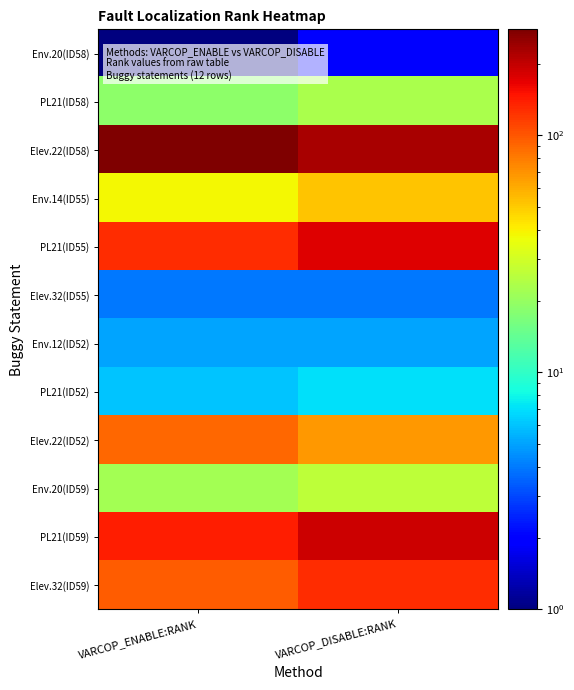

How many series are shown in this chart?

12